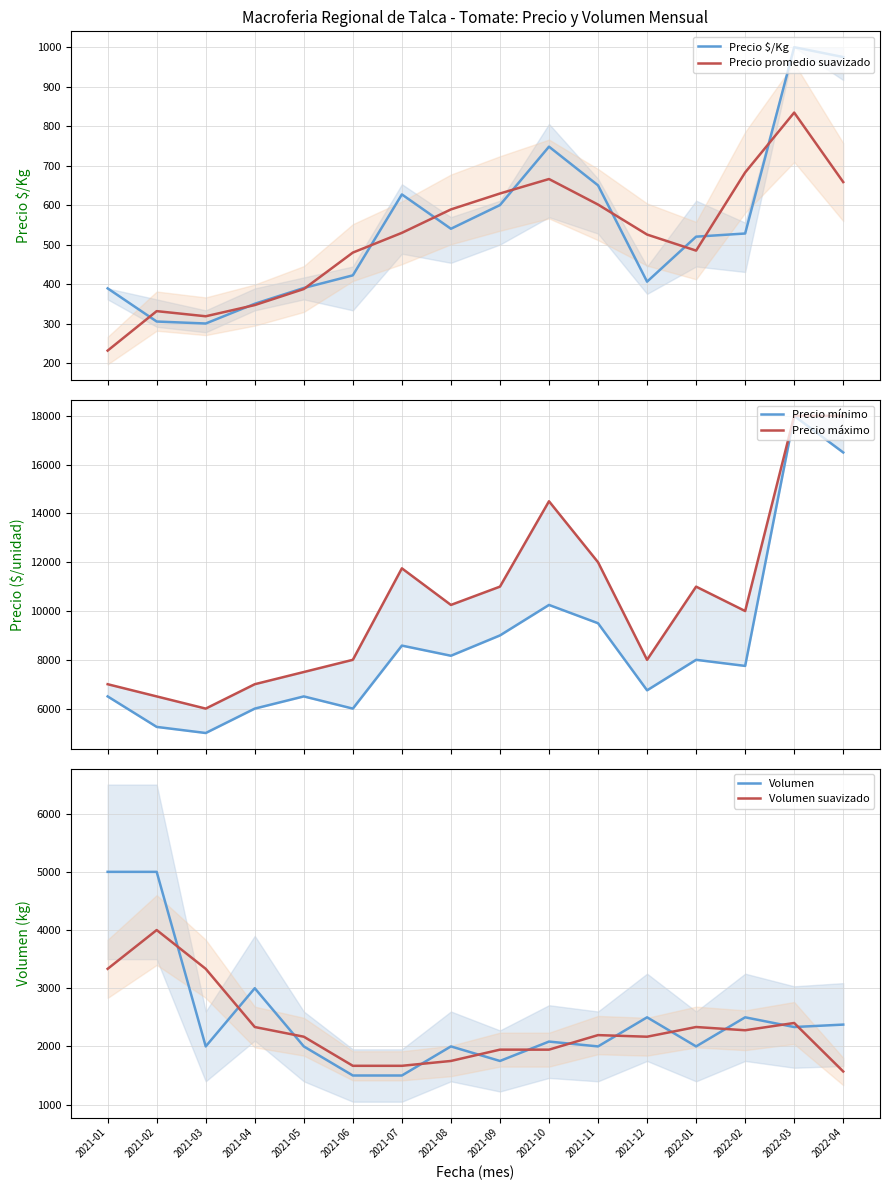

At 2021-08, list the series in order from largest to smallest.

Precio máximo, Precio mínimo, Volumen, Volumen suavizado, Precio promedio suavizado, Precio $/Kg